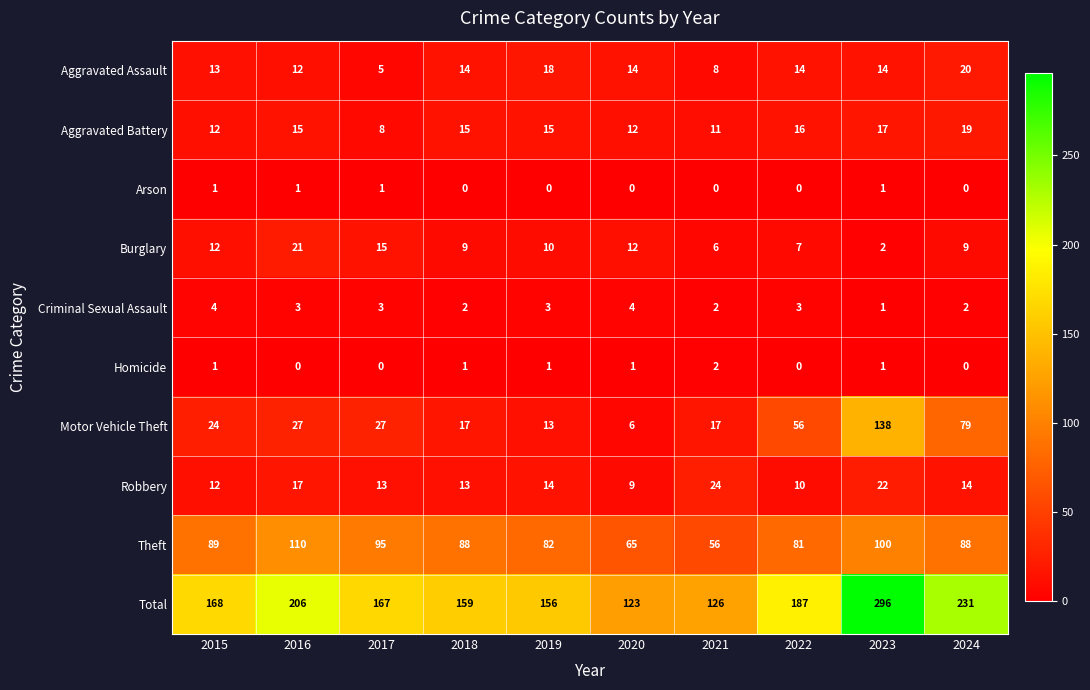

True or false: Motor Vehicle Theft has a value of 42 at 2016.

False